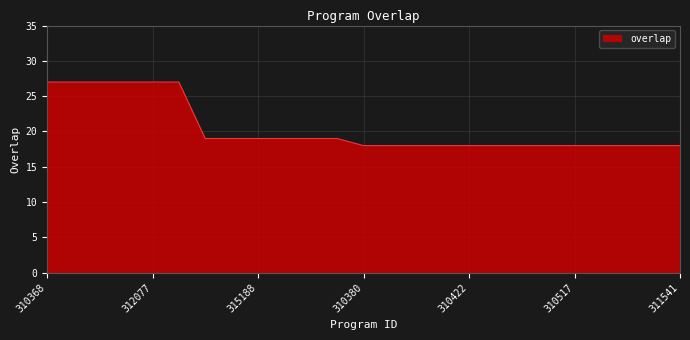

What is the difference between the maximum and minimum values?

9